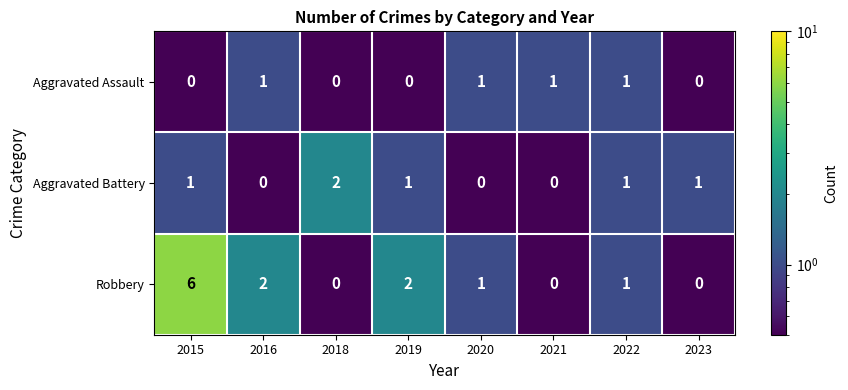

List the series in order of their peak value, lowest first.

Aggravated Assault, Aggravated Battery, Robbery